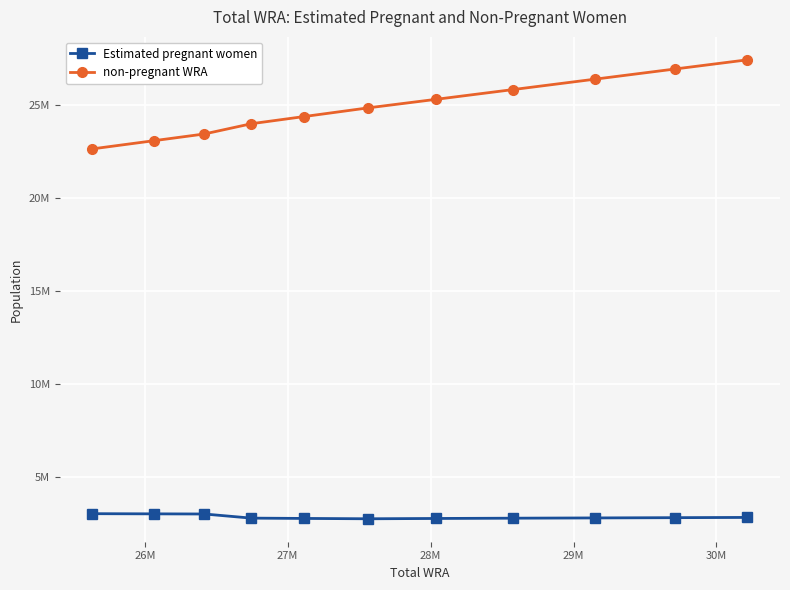

Is this an area chart (filled region under the line)?

No